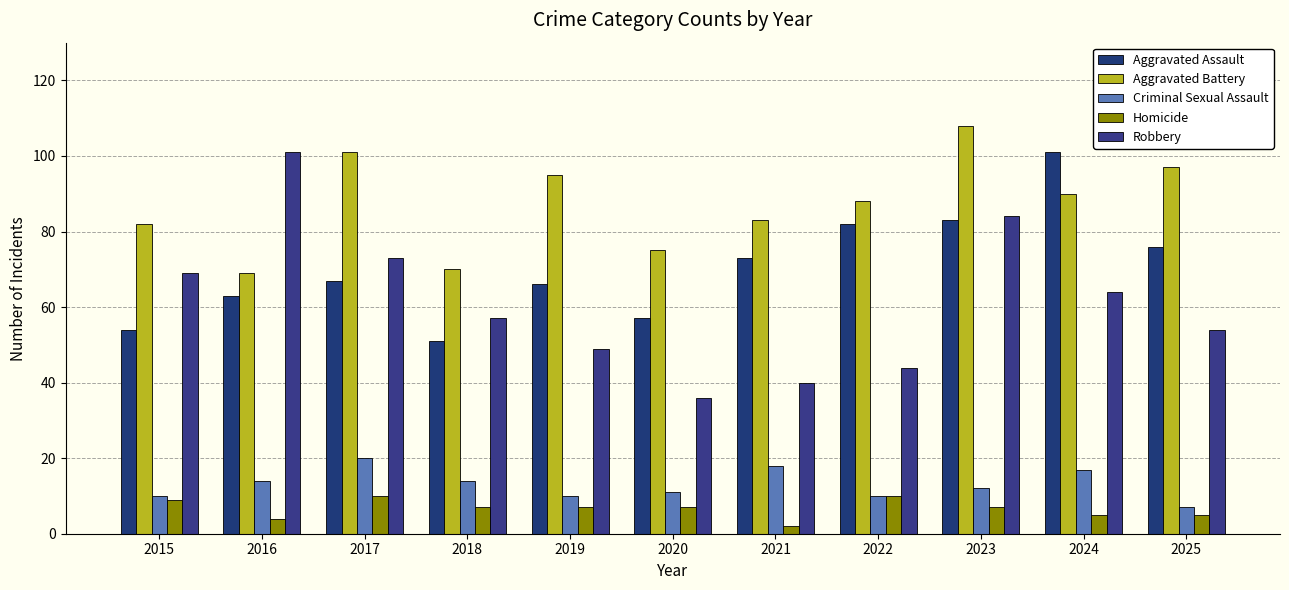

At how many categories does at least one series exceed 100?

4